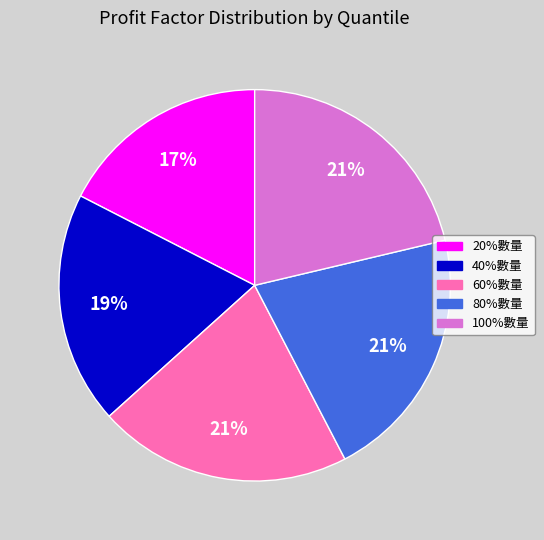

True or false: 100%數量 accounts for 21% of the total.

True